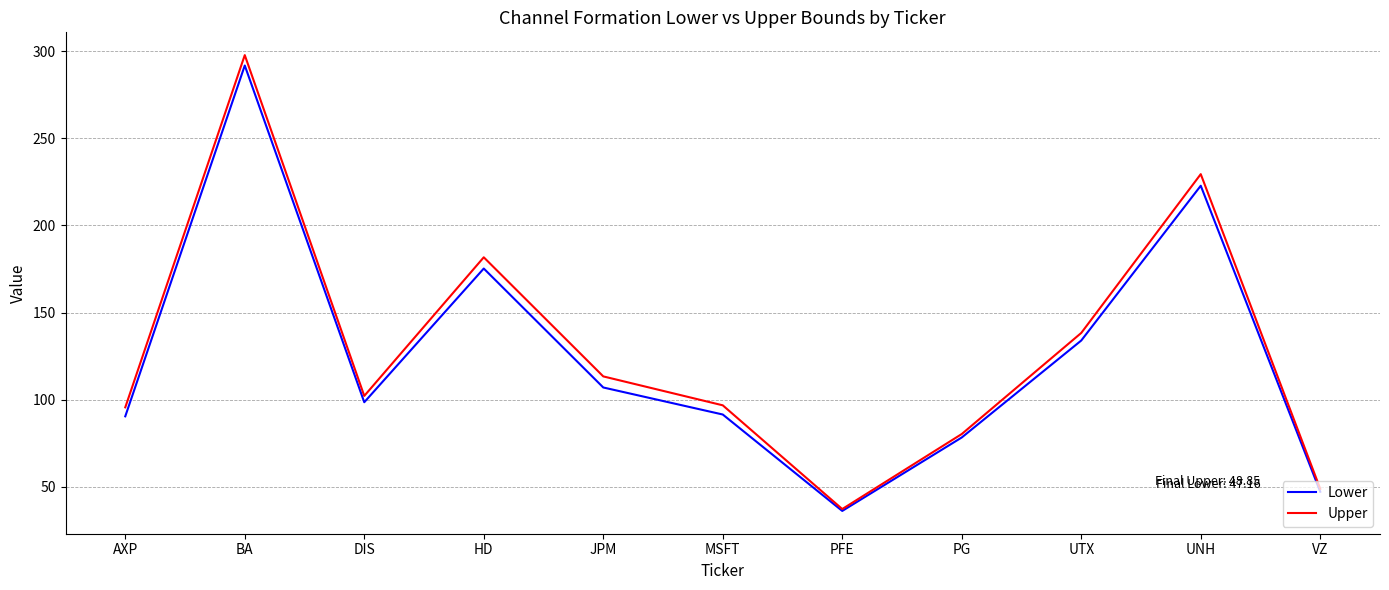

The Lower series shows 114.9 at BA. True or false?

False